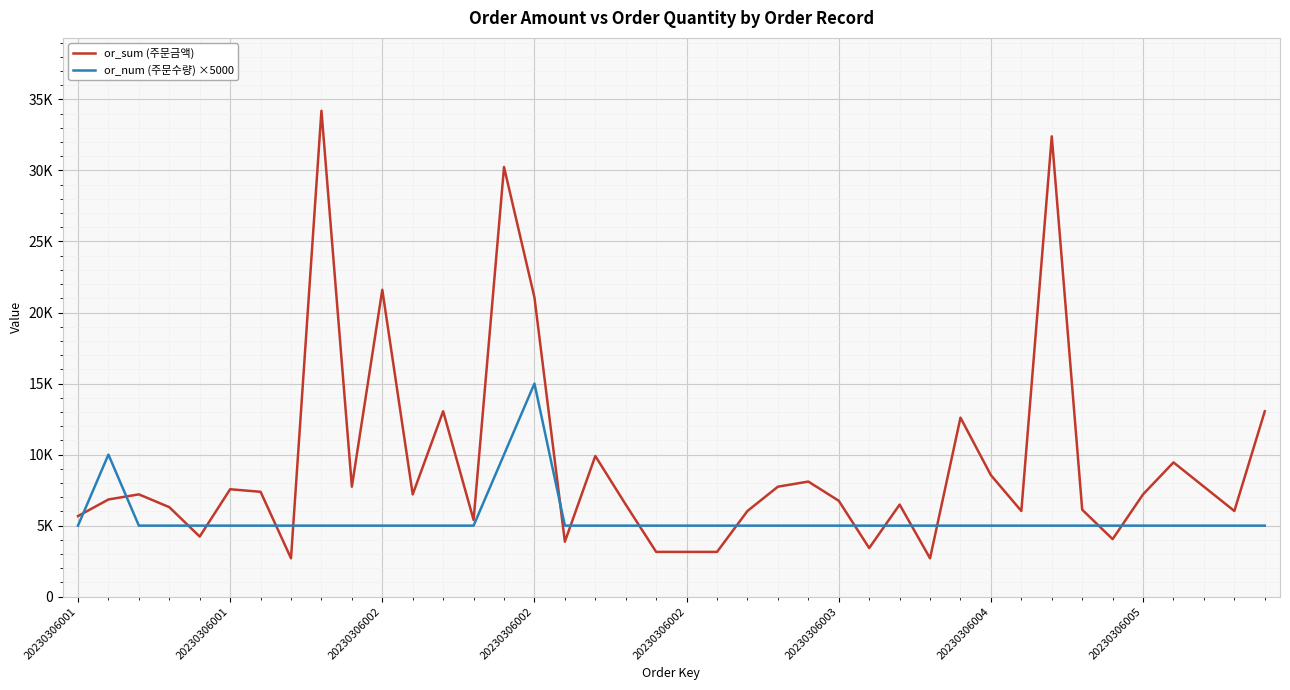

What are all the series names shown in the legend?

or_sum (주문금액), or_num (주문수량) ×5000